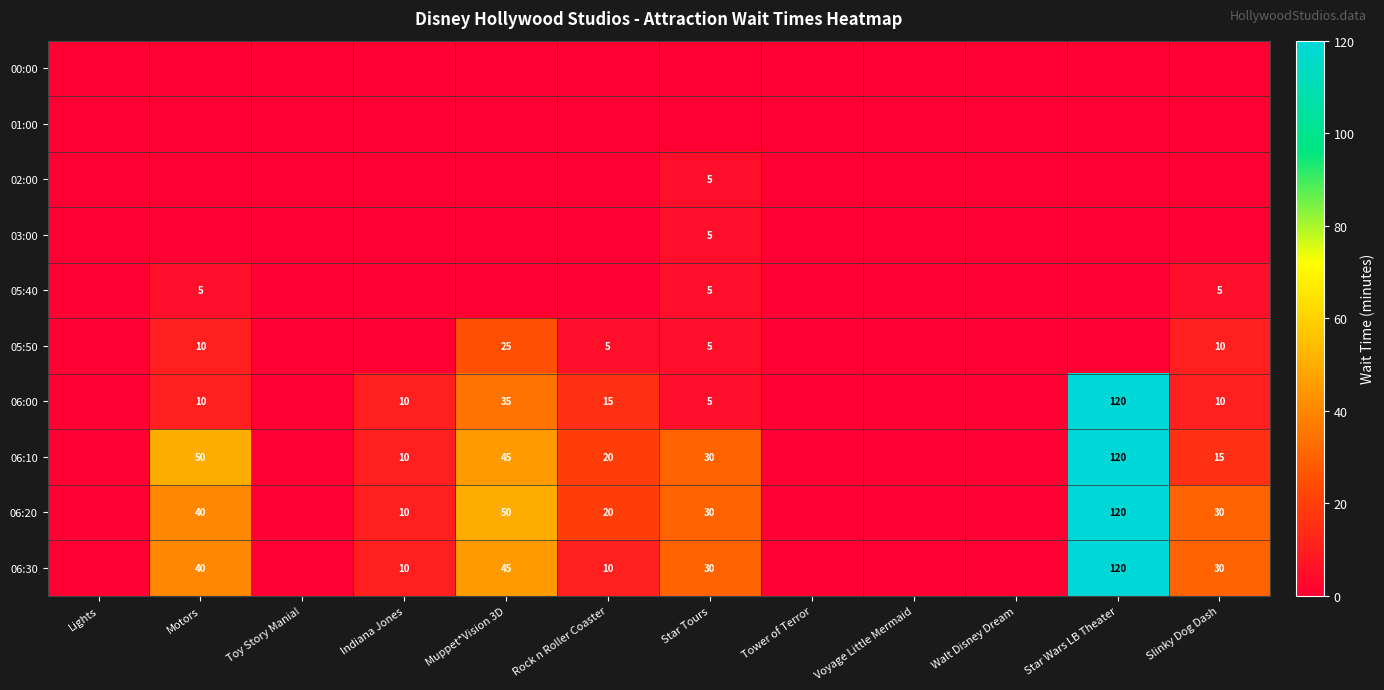

Is it true that 06:20 equals 16 at Motors?

False